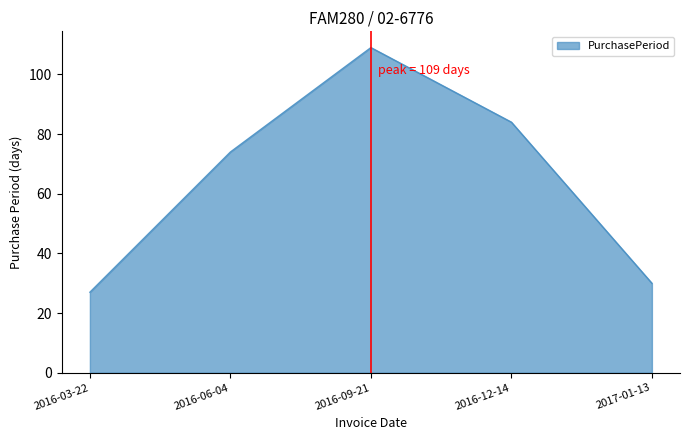

What is the smallest value displayed?

27